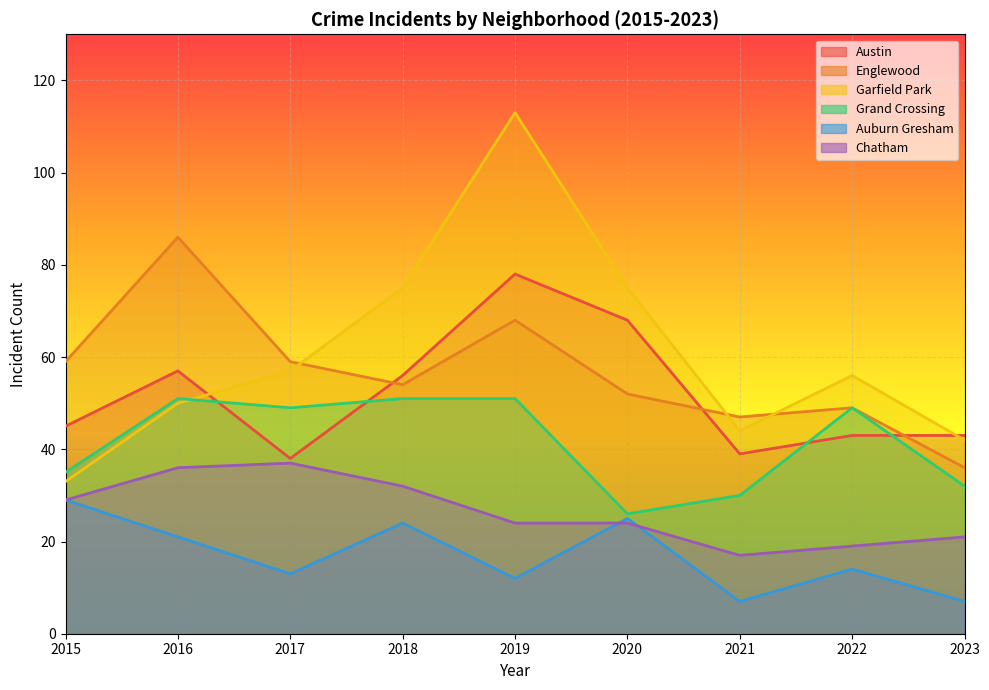

Is it true that Auburn Gresham equals 7 at 2022?

False